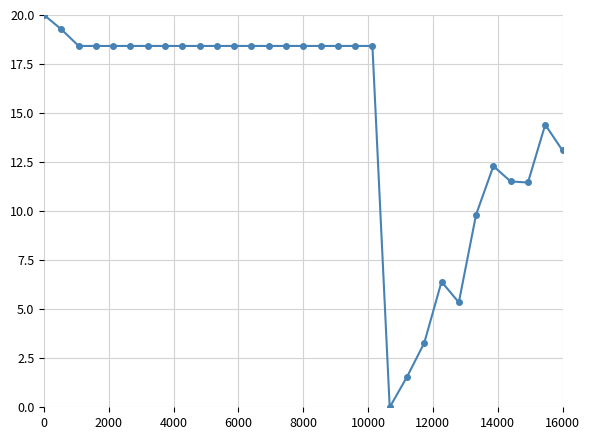

What is the difference between the maximum and minimum values?

20.0